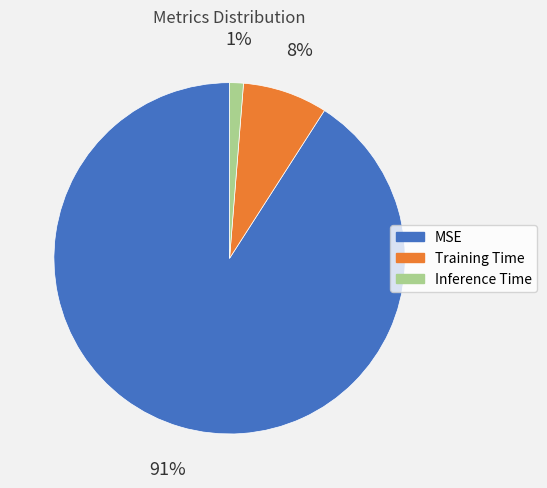

Does any single category account for the majority?

Yes